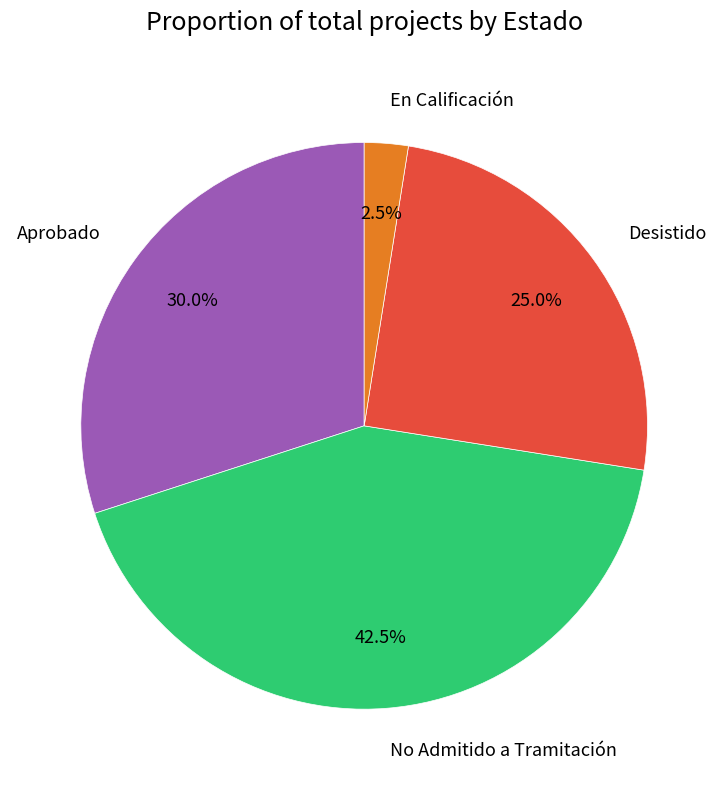

Does any single category account for the majority?

No